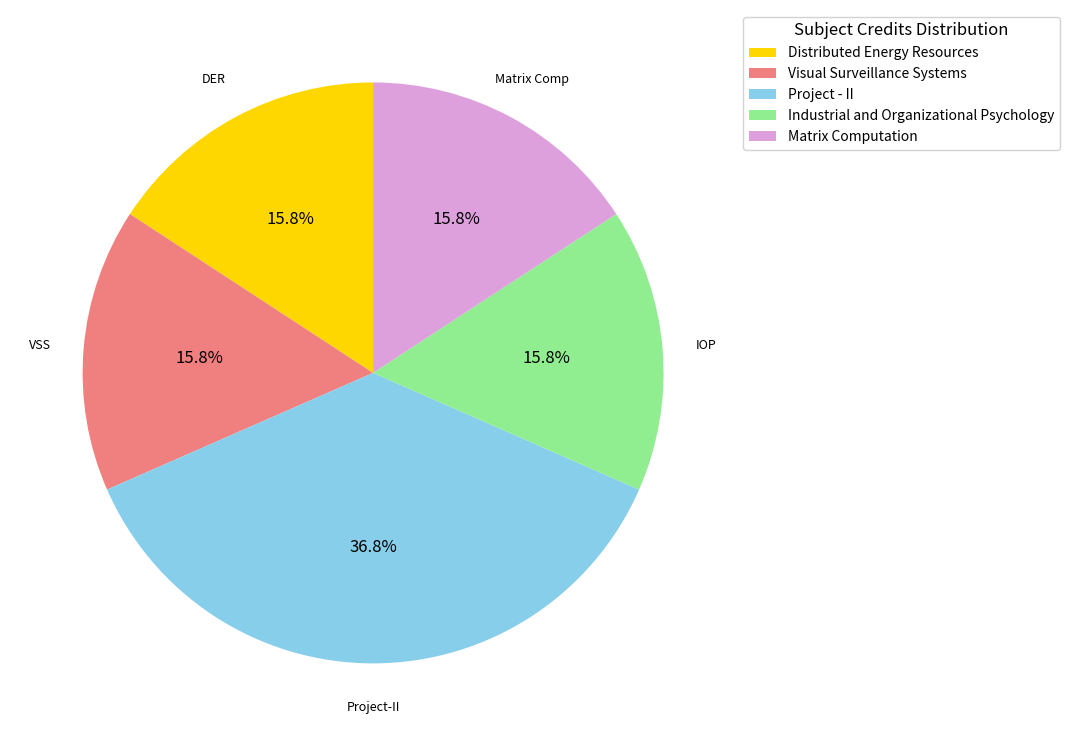

Is the sum of Industrial and Organizational Psychology and Visual Surveillance Systems greater than half?

No